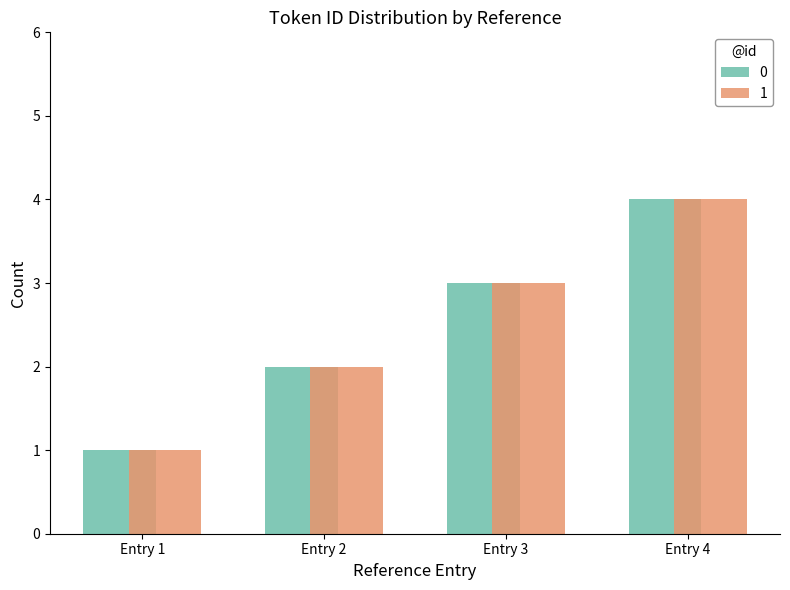

Count the 1 values in the range 2 to 4.

3